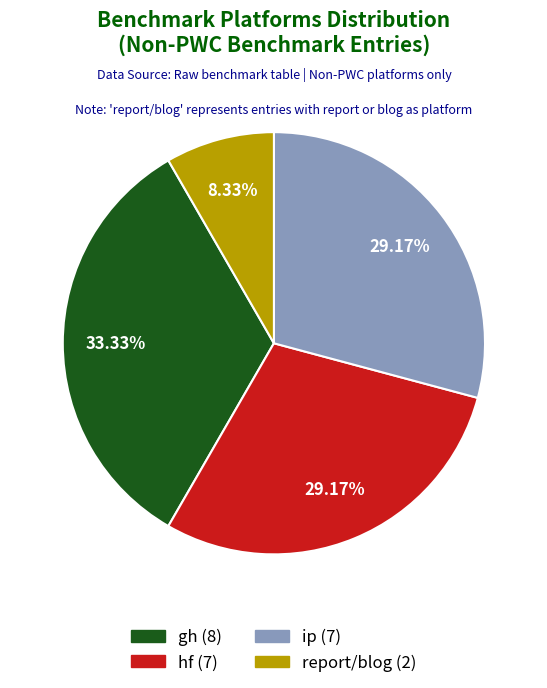

To the nearest percent, what is the difference between the largest and smallest slice percentages?

25%